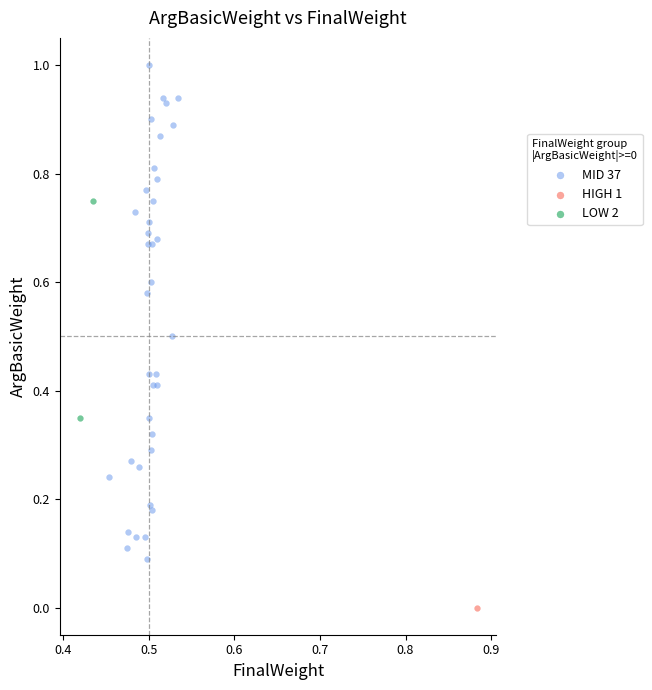

Which series contains the lowest Y value?

HIGH 1